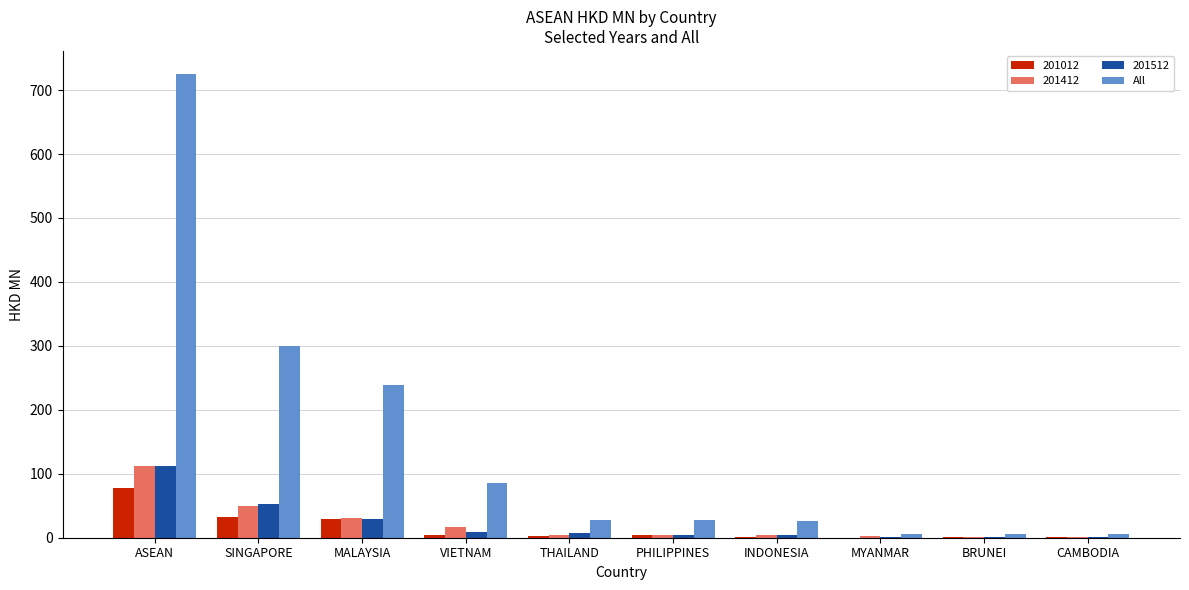

Between SINGAPORE and MYANMAR, which series saw the biggest shift?

All